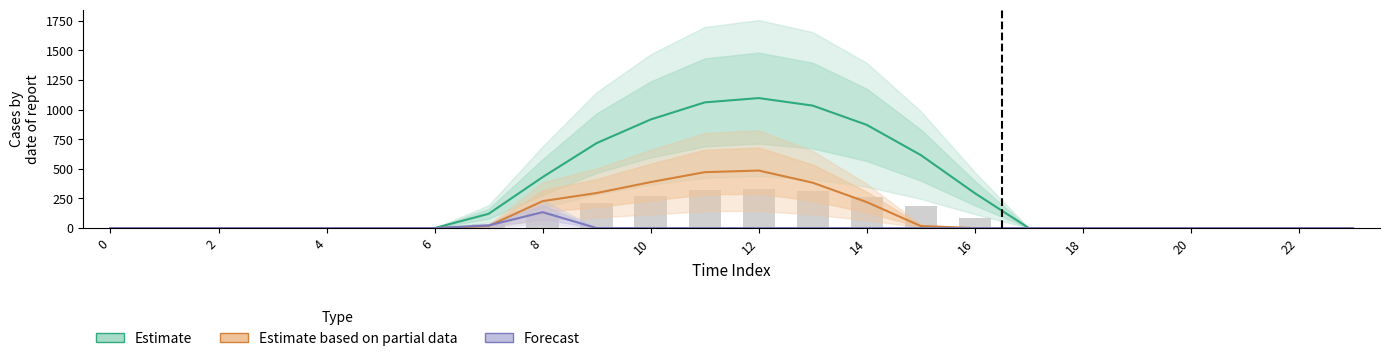

What is the difference between the maximum and minimum values in the Estimate based on partial data series?

485.4